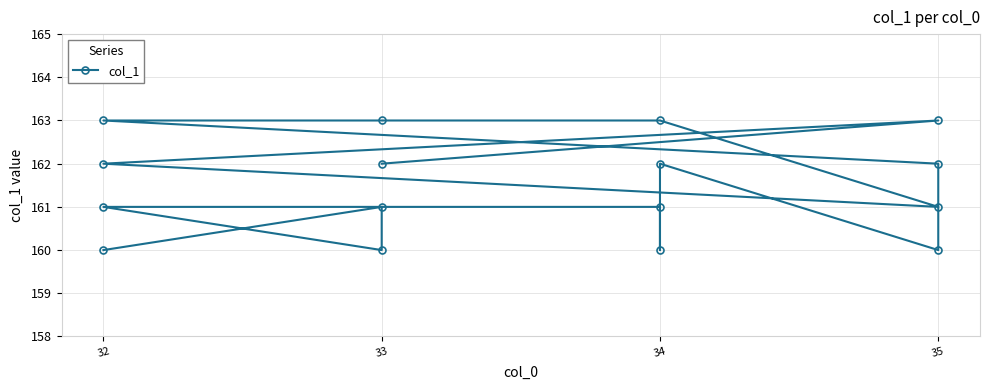

Reading right to left, transcribe all the data shown in this chart.

160	161	160	161	161	160	162	160	162	163	163	163	161	162	163	162